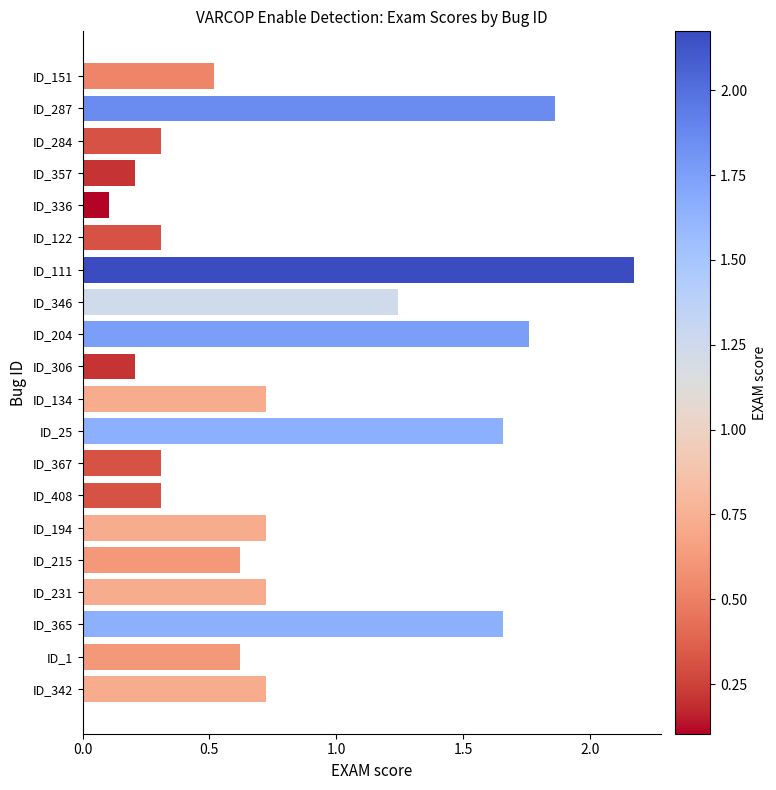

What is the change in value from ID_342 to ID_25?

+0.9